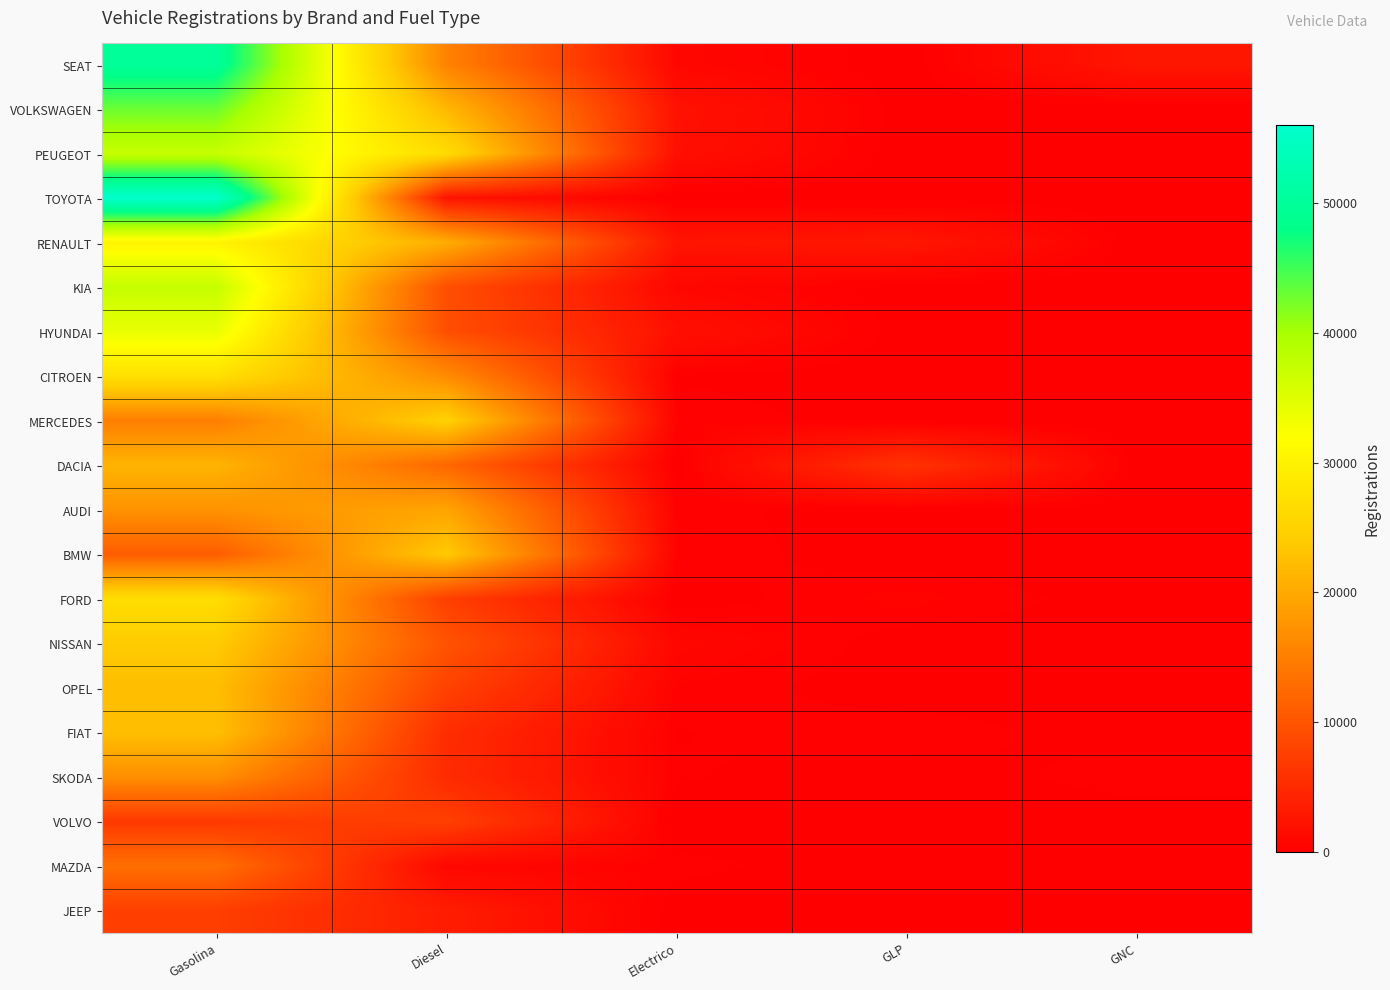

Which series has the widest spread of values?

TOYOTA